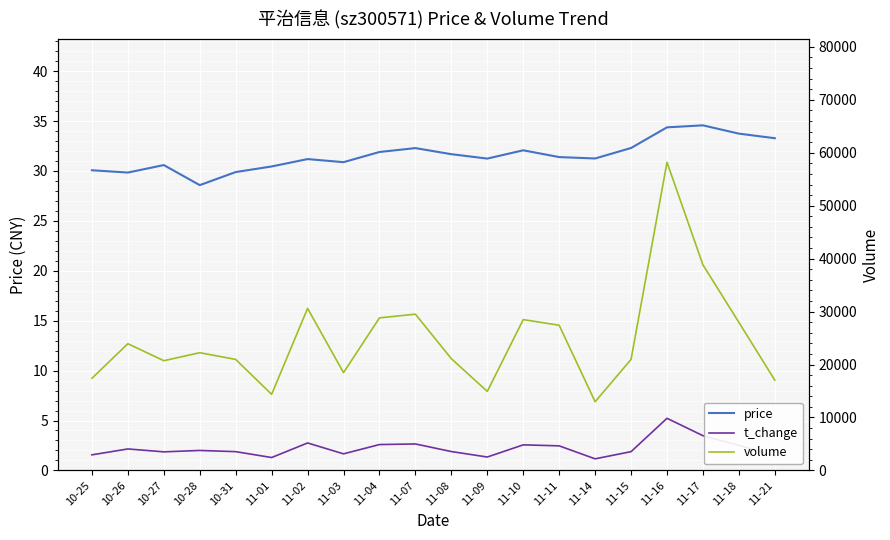

True or false: volume and price intersect in this chart.

False